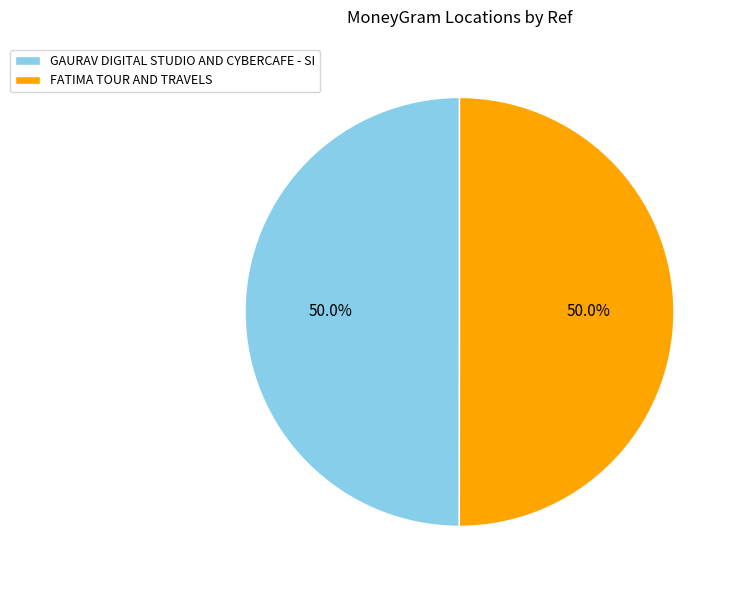

How many slices are in this pie chart?

2